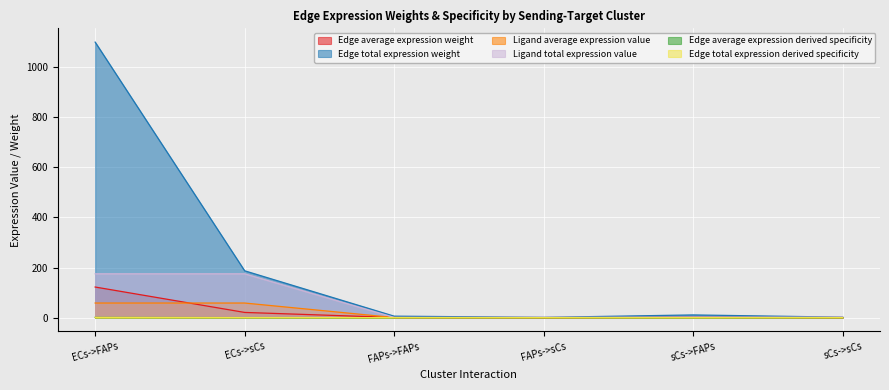

True or false: Edge average expression derived specificity has a value of 0.0 at sCs->sCs.

True